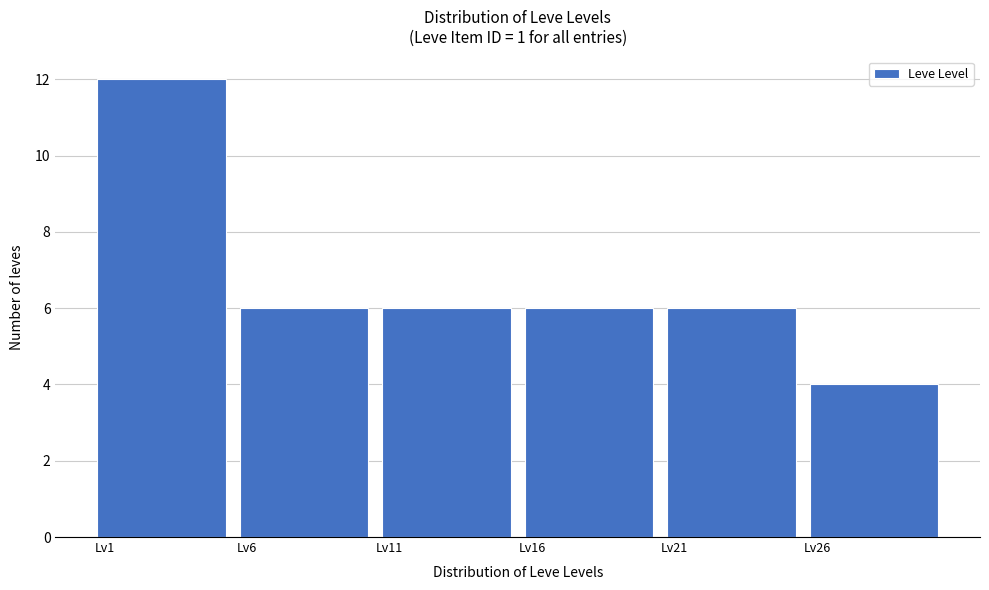

Reading left to right, transcribe this chart: for each bar, give the range it covers on the x-axis and its height. The values are not printed on the chart, so give them approximately, as read against the axis.

0.5 to 5.5: 12
5.5 to 10.5: 6
10.5 to 15.5: 6
15.5 to 20.5: 6
20.5 to 25.5: 6
25.5 to 30.5: 4